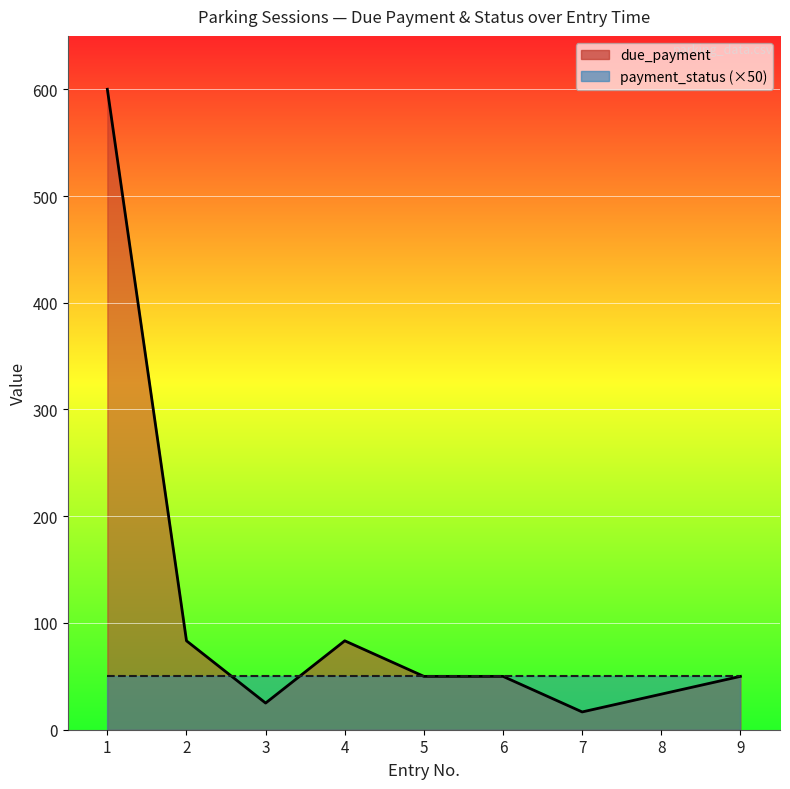

Rank the categories by value from lowest to highest.

7, 3, 8, 5, 6, 9, 2, 4, 1